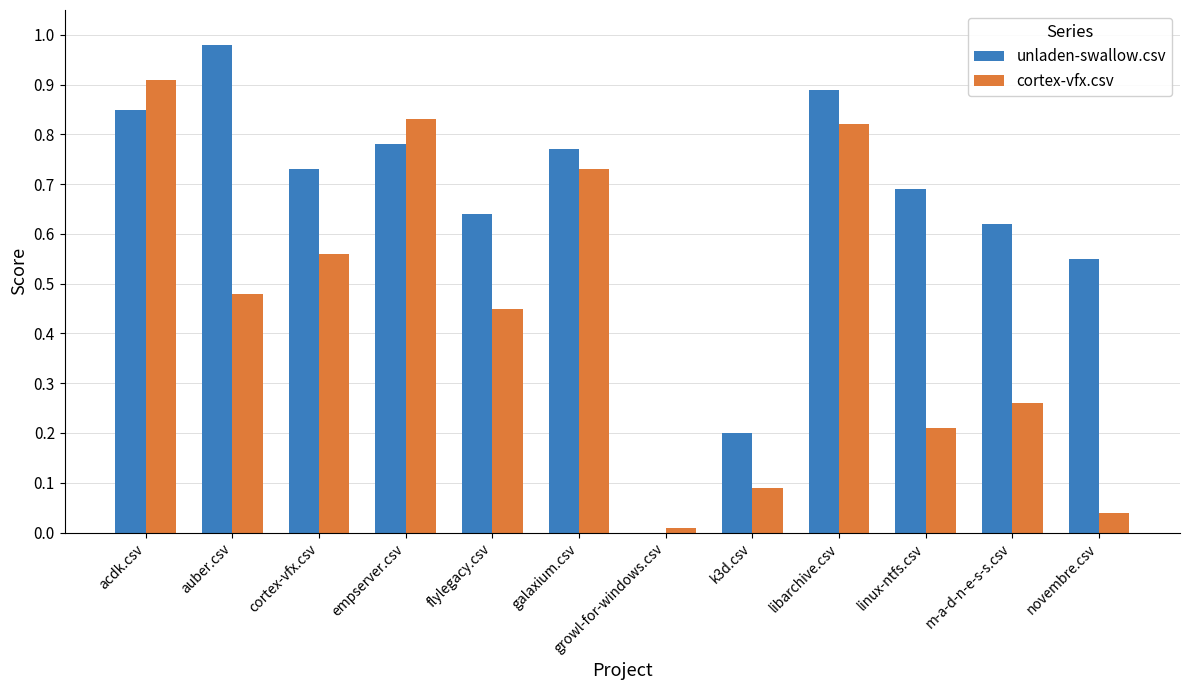

What is the total value across all series at flylegacy.csv?

1.1